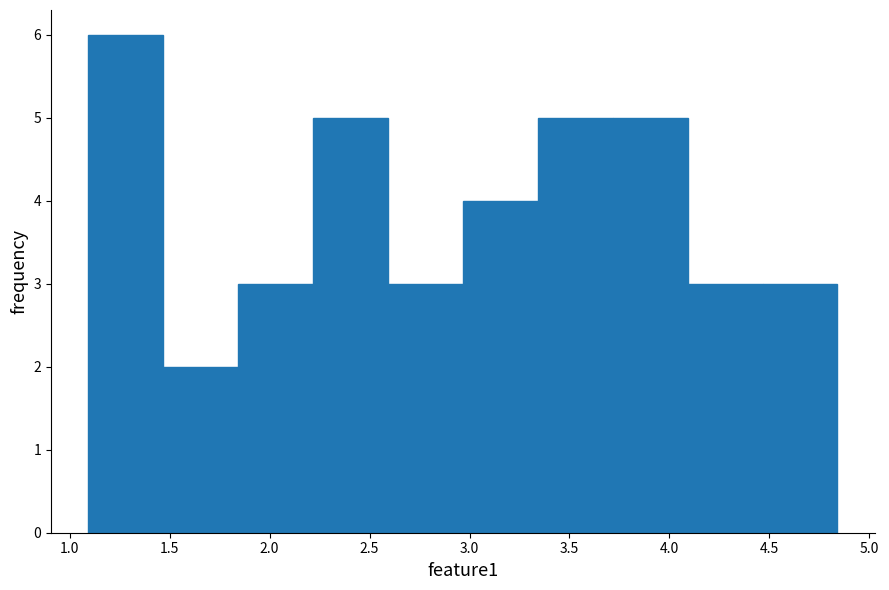

How tall is the bar that spans 4.45 to 4.85 on the x-axis? Neither the bar edges nor the heights are printed on the chart, so give them approximately, as read against the axes.

3